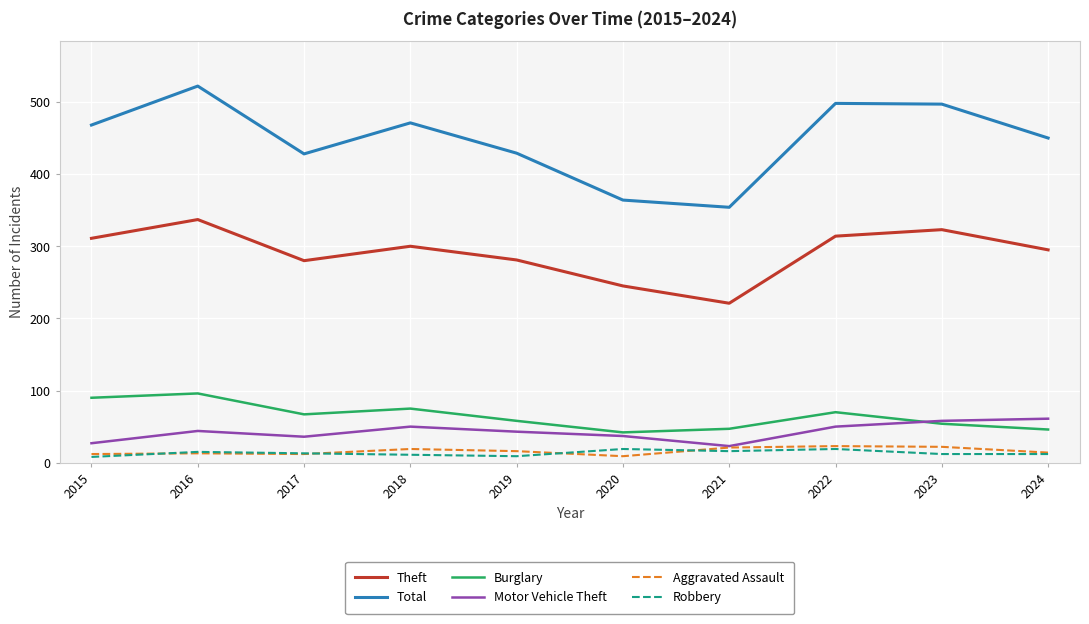

What is the average value of the Theft series?

291